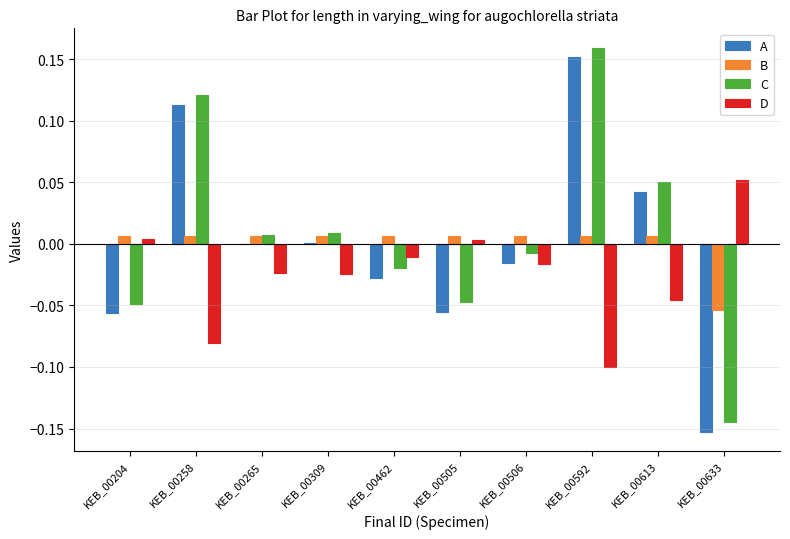

Is the value of C at KEB_00309 greater than the value of B at KEB_00633?

Yes